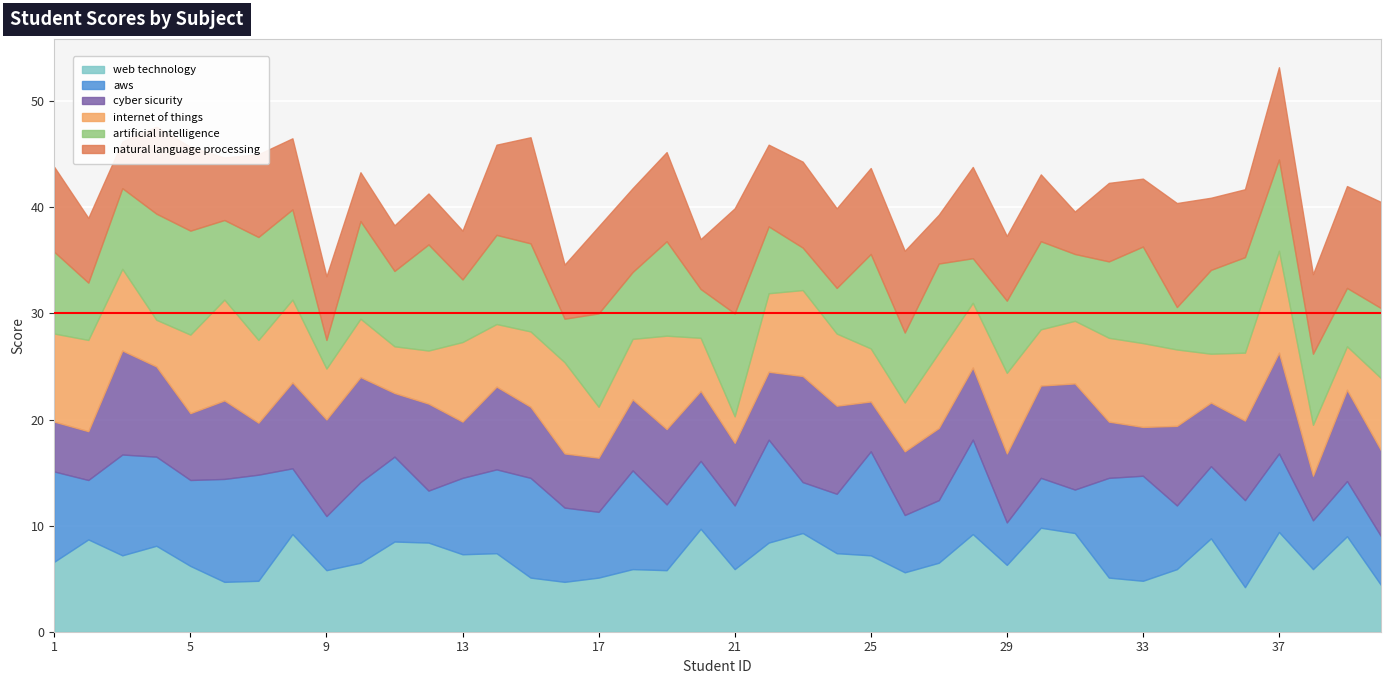

At 28, list the series in order from smallest to largest.

artificial intelligence, internet of things, cyber sicurity, natural language processing, aws, web technology